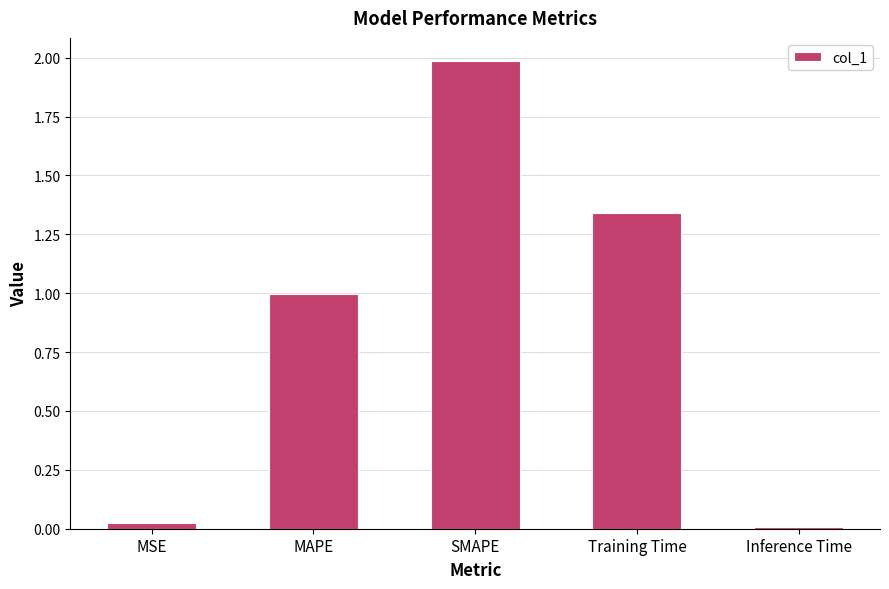

What is the sum of the values at SMAPE and Inference Time?

2.0